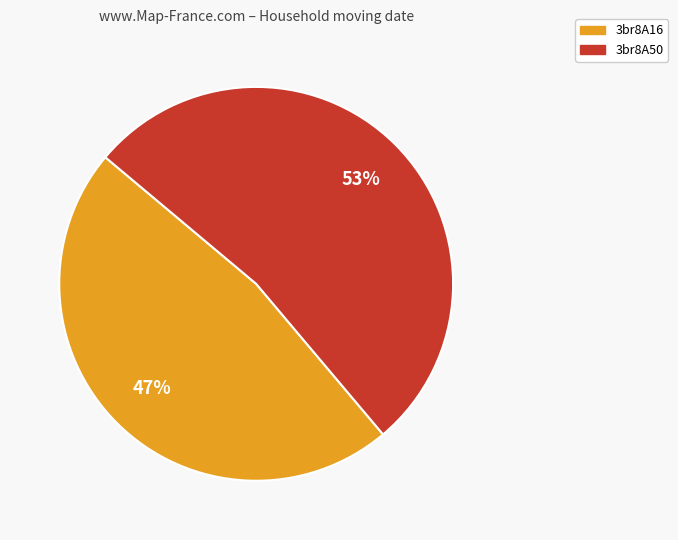

Count the number of slices in the pie.

2